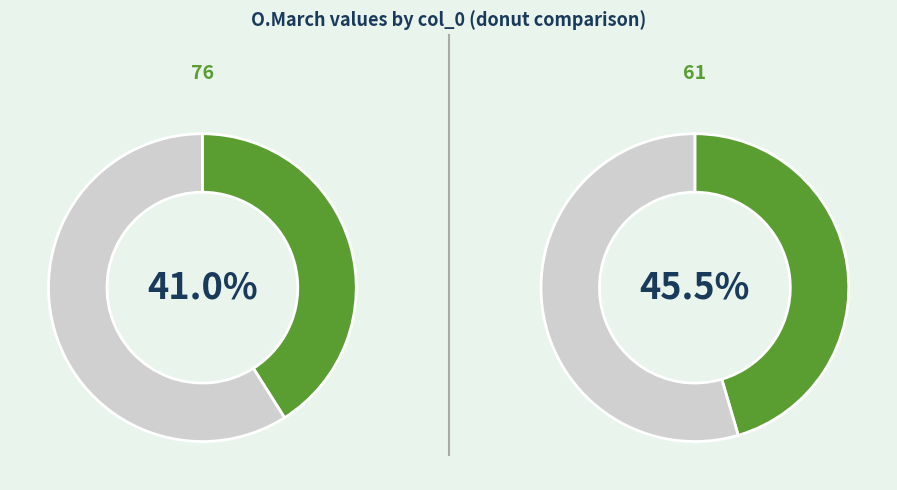

Is there a majority slice in this chart?

No